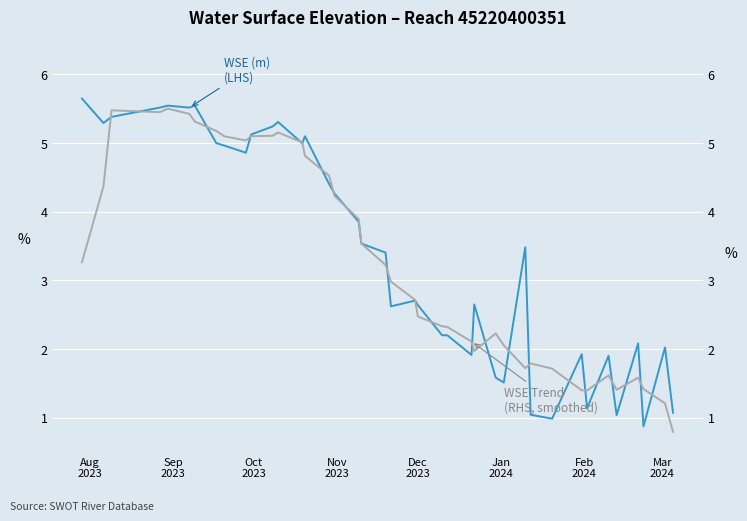

In WSE Trend (smoothed), how many points are higher than both neighbors (excluding endpoints)?

7